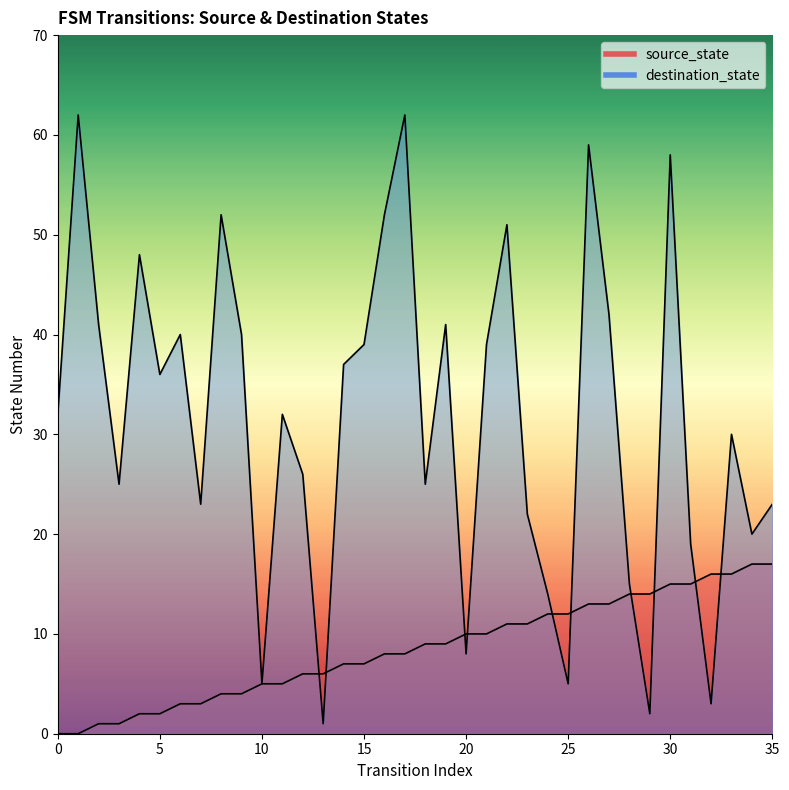

Rank the series by their maximum value, from lowest to highest.

source_state, destination_state